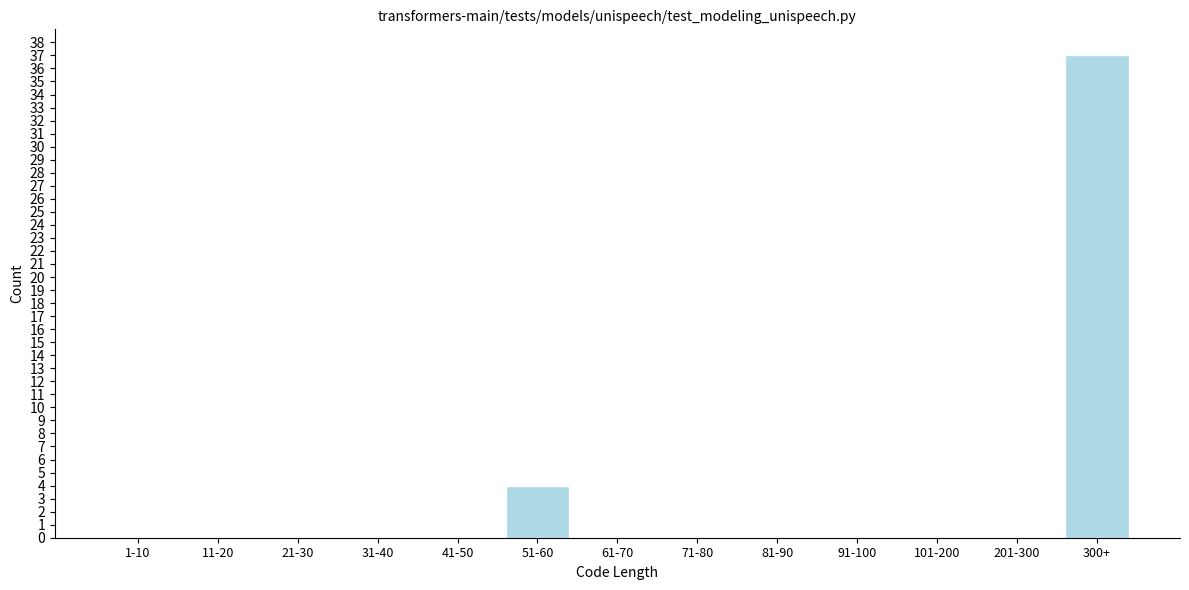

Reading right to left, what are all the values shown in this chart?

300+=37	201-300=0	101-200=0	91-100=0	81-90=0	71-80=0	61-70=0	51-60=4	41-50=0	31-40=0	21-30=0	11-20=0	1-10=0